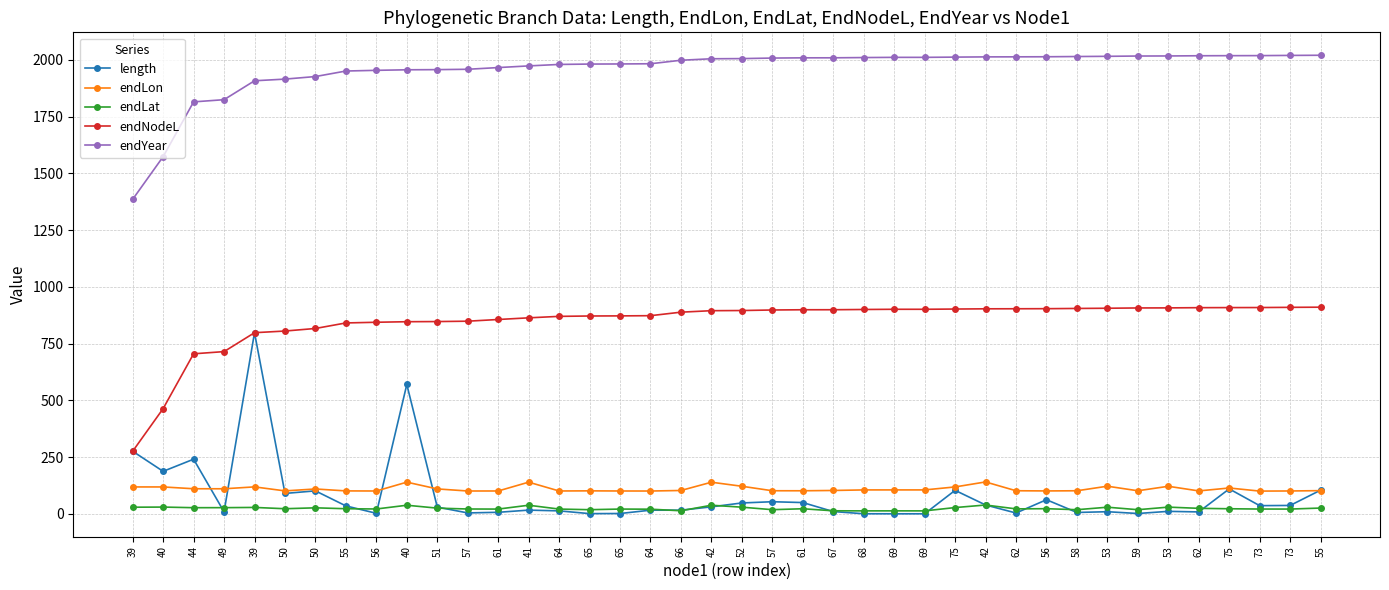

What is the sum of all endYear values?

78265.2